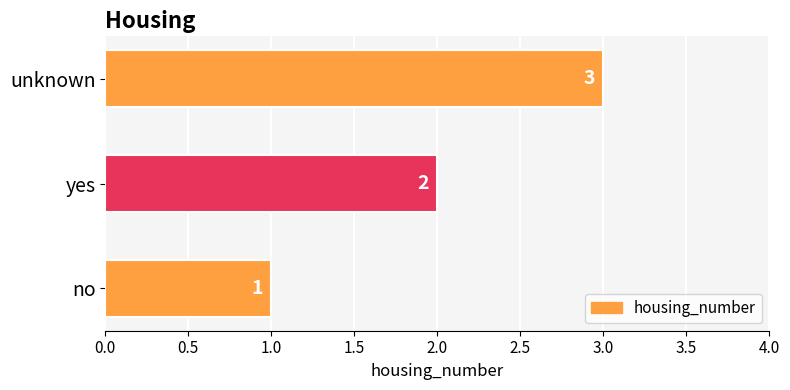

What is the greatest value displayed?

3